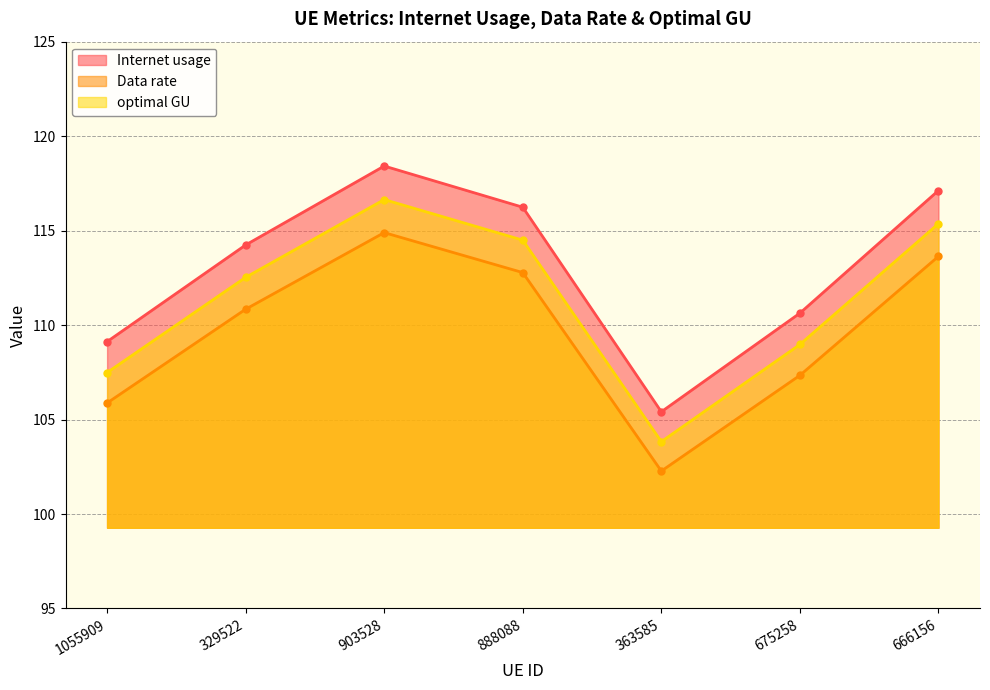

Which series changed the most between 903528 and 888088?

Internet usage